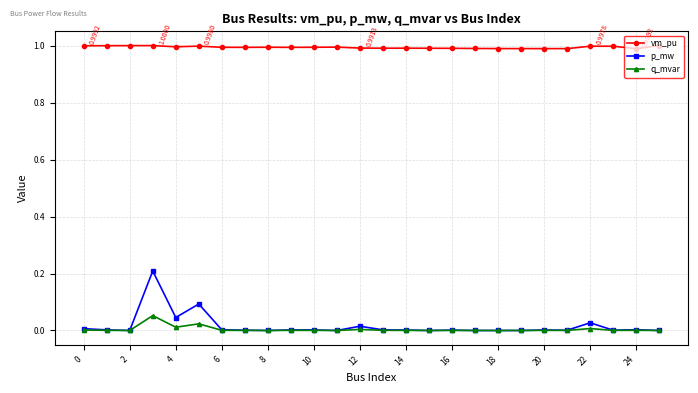

True or false: vm_pu and p_mw intersect in this chart.

False